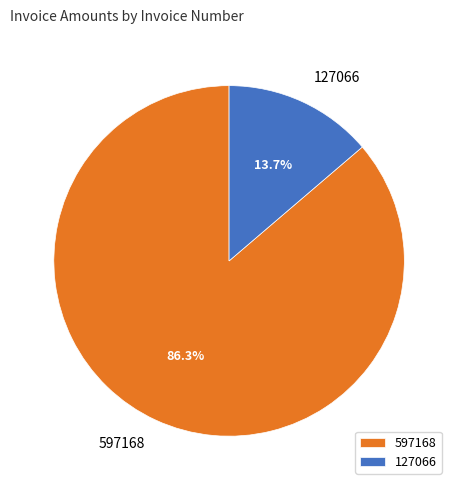

Which slice is the largest?

597168